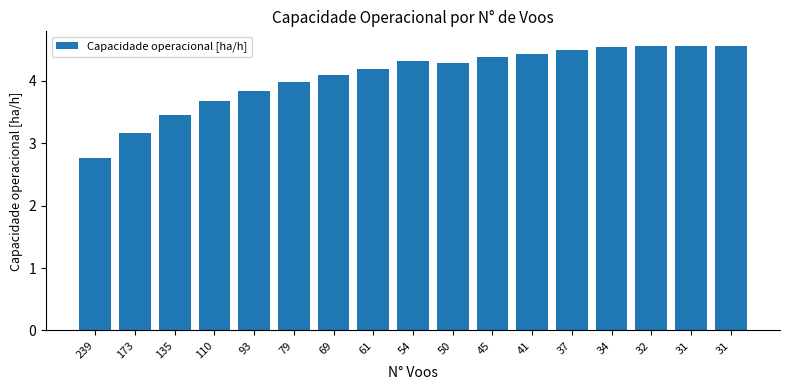

Is it true that the value at 31 is 2.7?

False